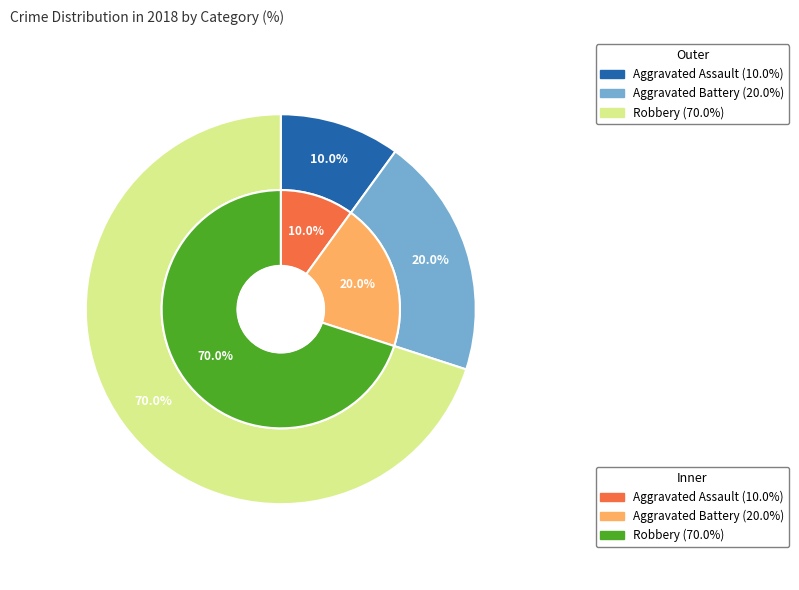

To the nearest percent, what percentage of the pie is Aggravated Assault?

10%